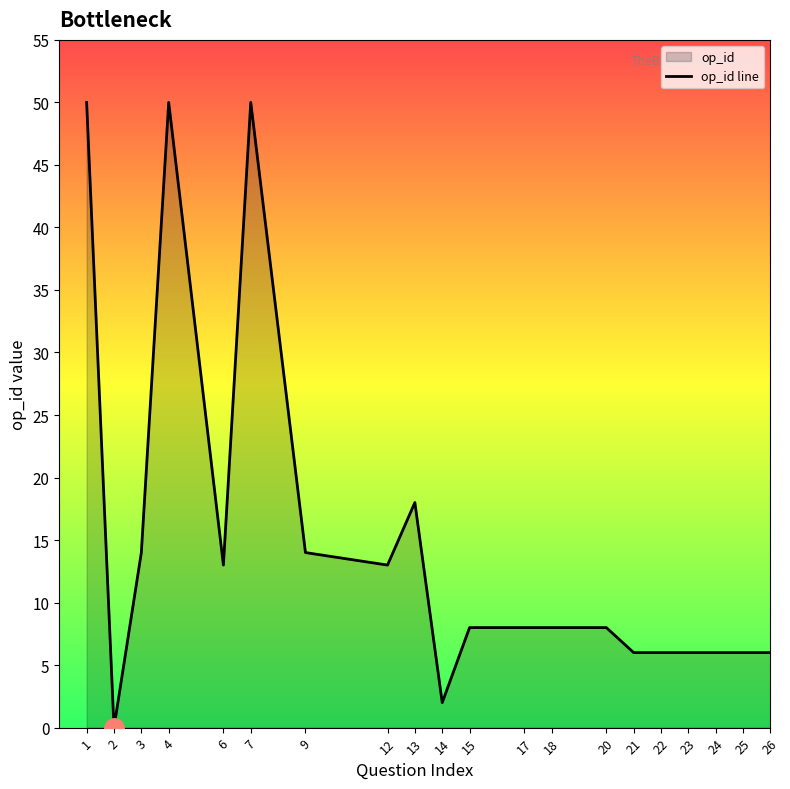

True or false: the data shows 8 at 18.

True